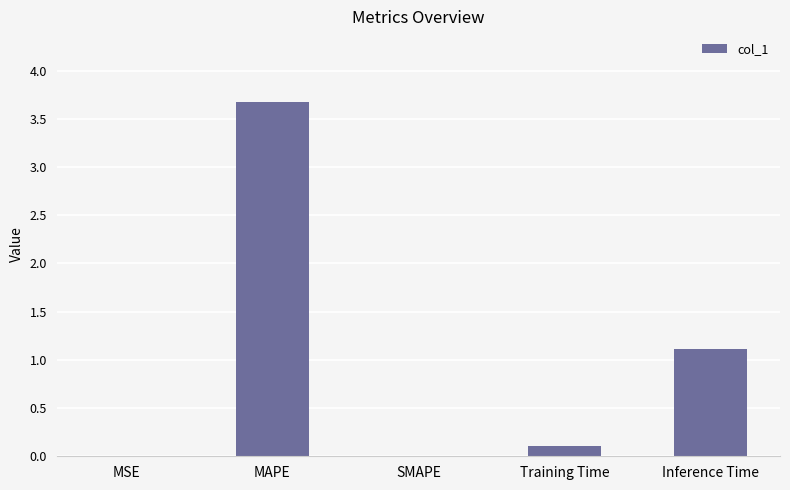

What is the sum of all values?

4.9